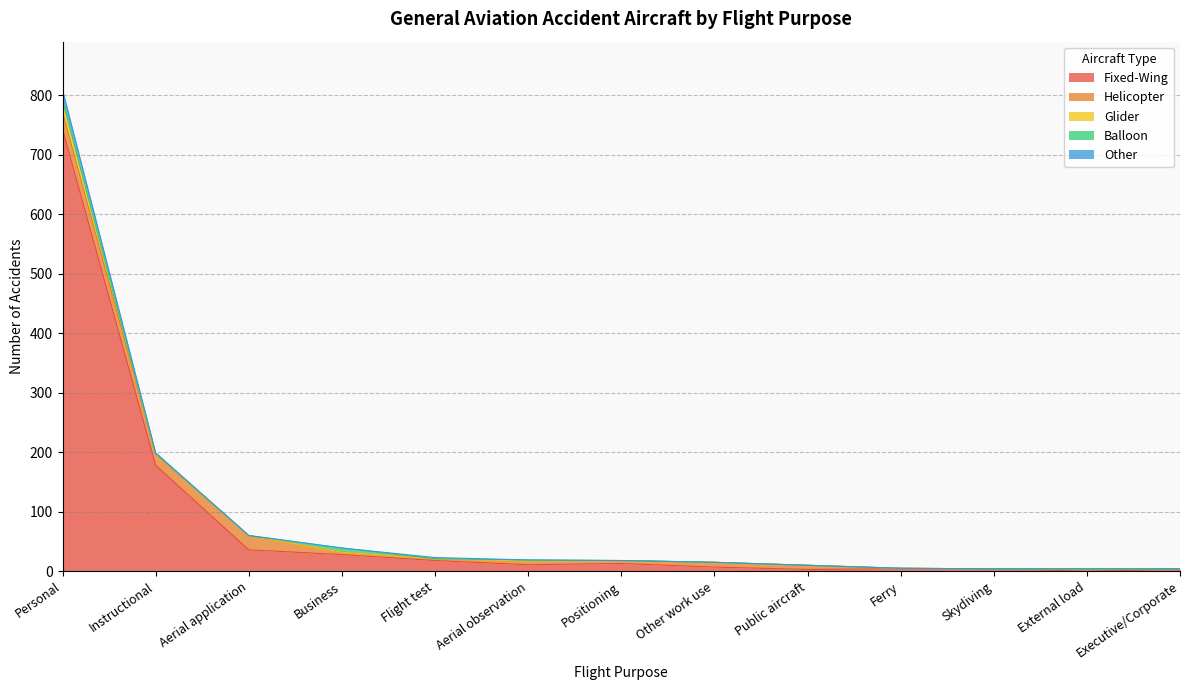

Is the value of Fixed-Wing at Other work use greater than the value of Balloon at Other work use?

Yes